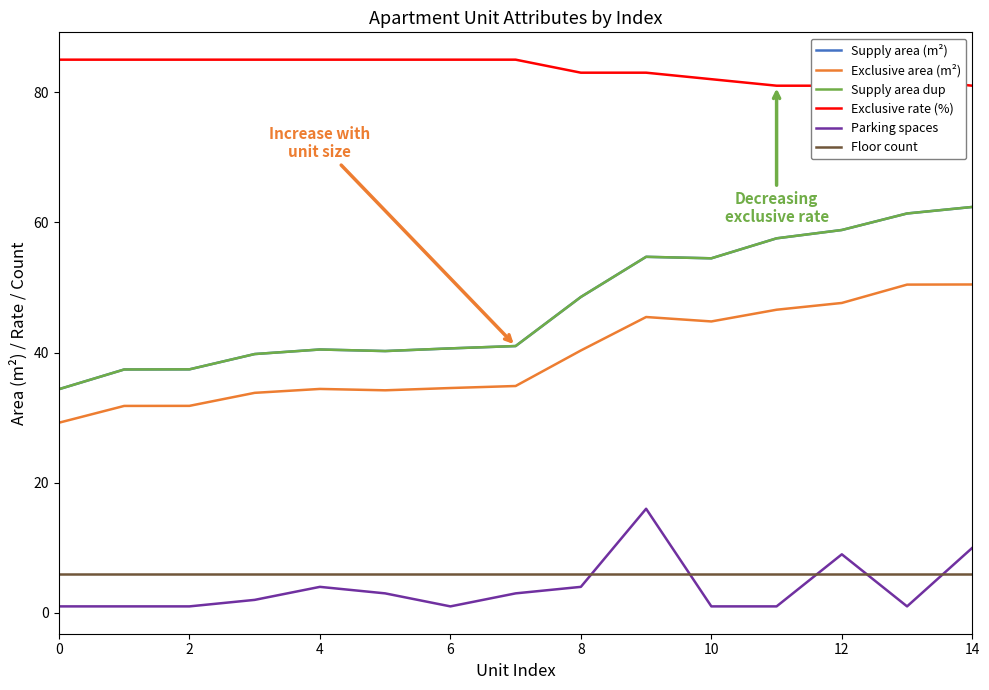

Rank the series at 0 from highest to lowest value.

Exclusive_rate, DawnCastle, Supply_area, Exclusive_area, Floor, Parking